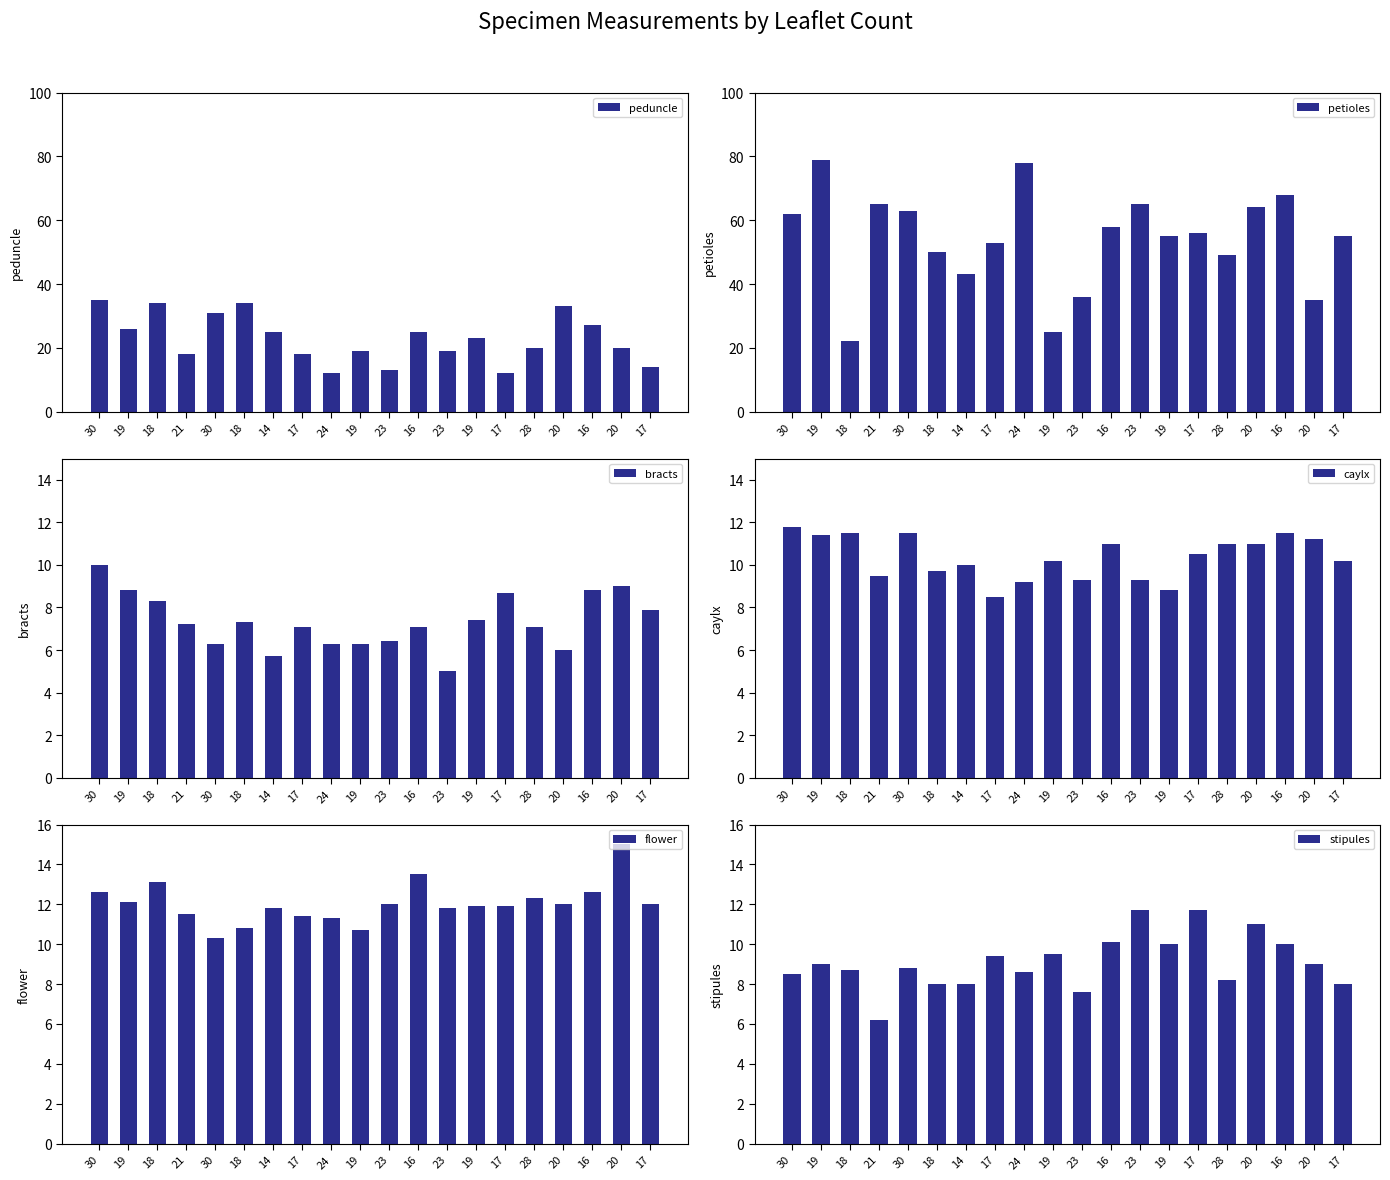

At which label is stipules closest to 8?

18